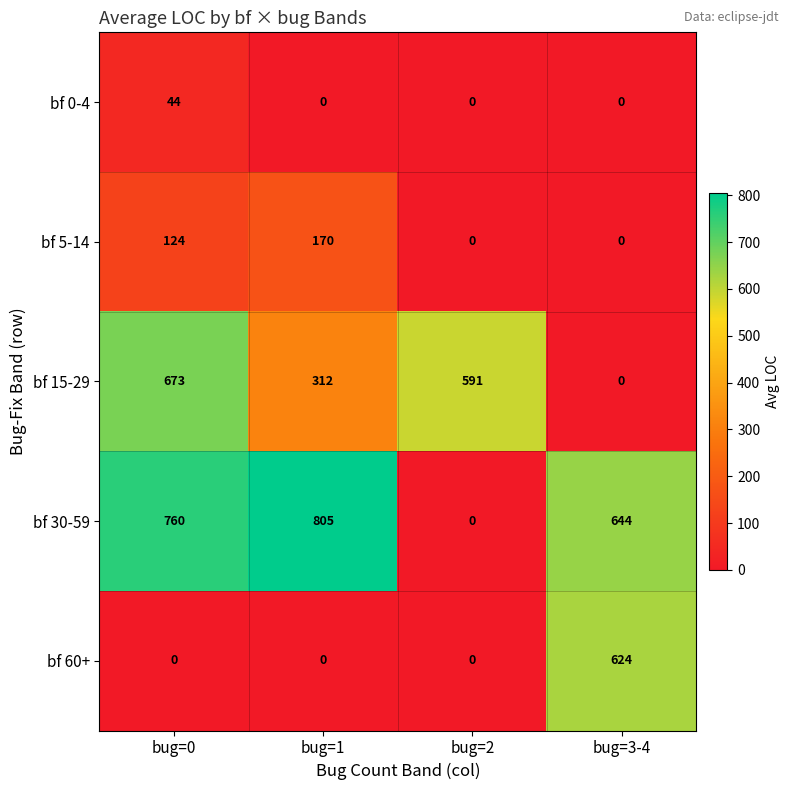

What is the greatest value displayed?

805